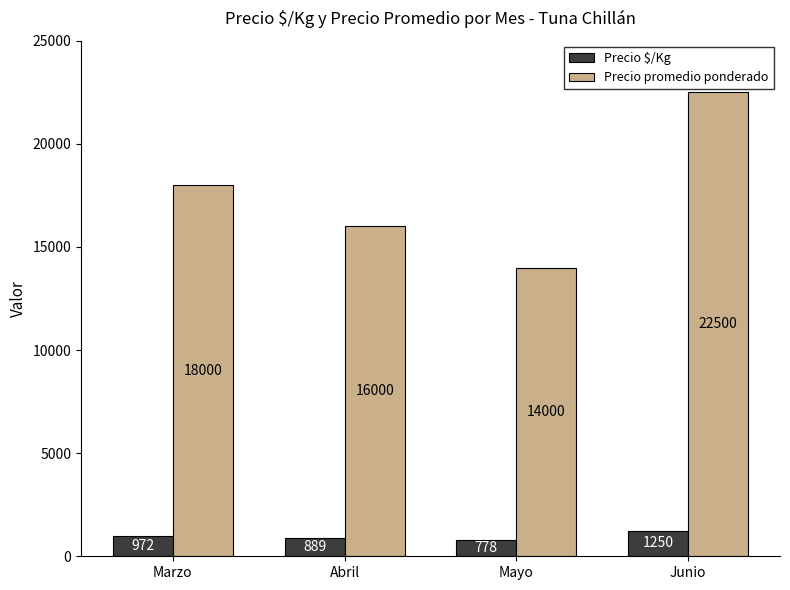

What is the difference between the maximum and minimum values in the Precio promedio ponderado series?

8500